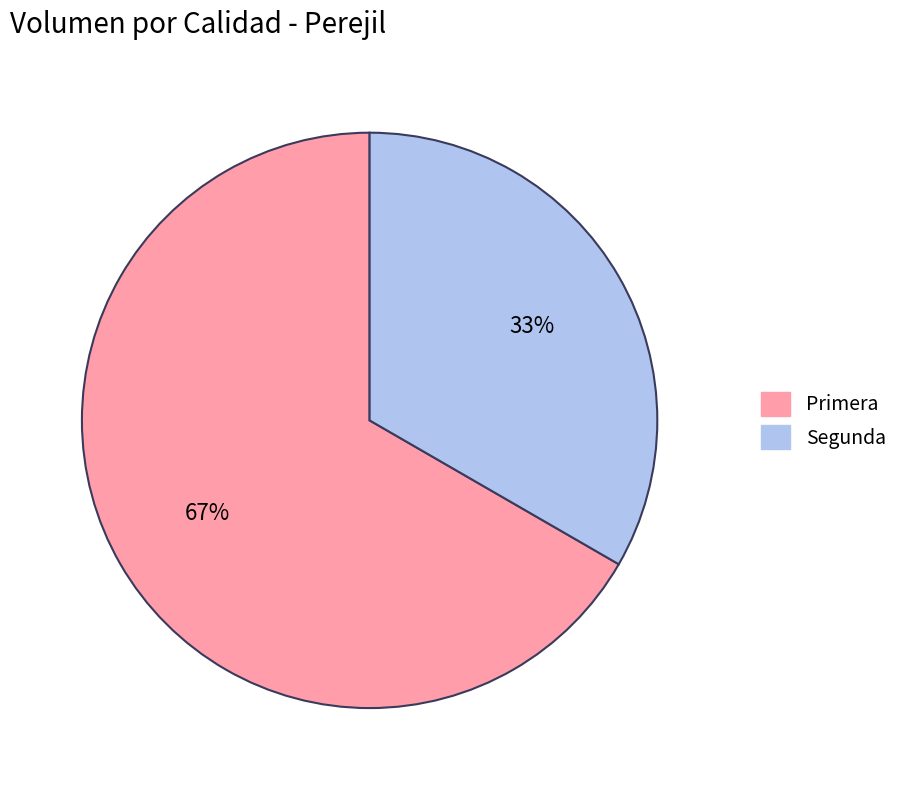

To the nearest percent, what is the combined percentage of Segunda and Primera?

100%